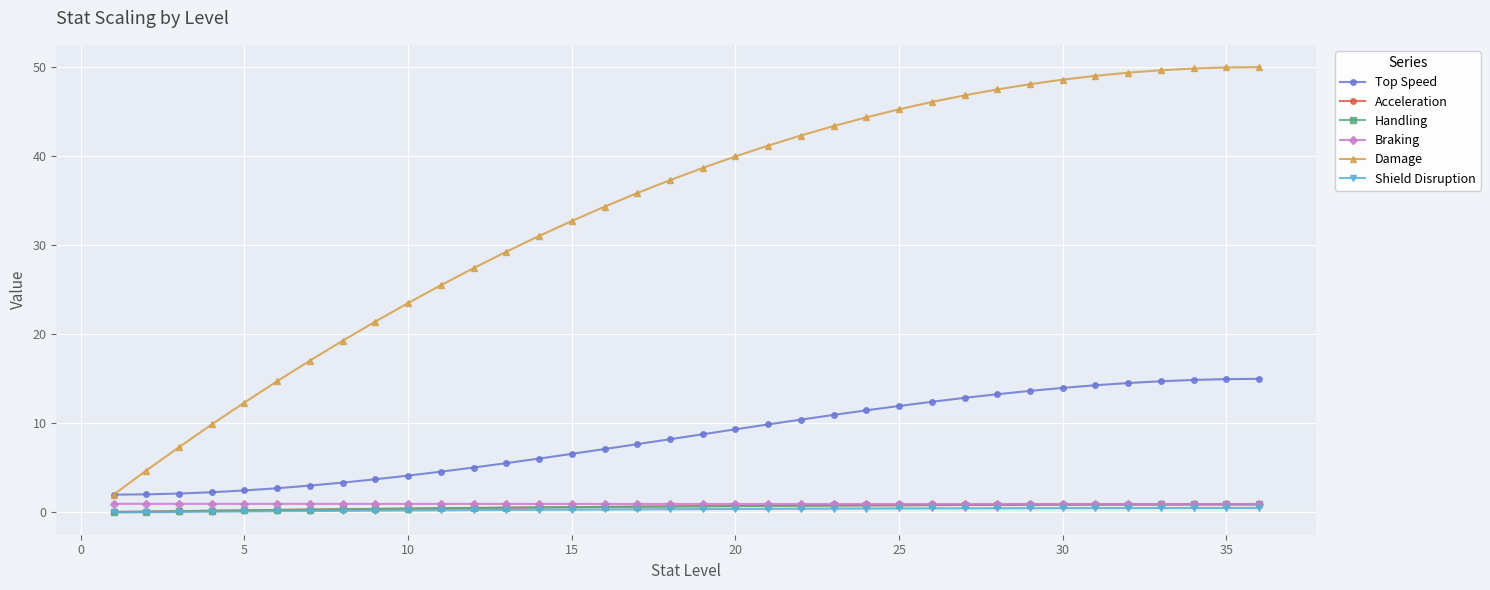

At which label is Braking closest to 0?

35